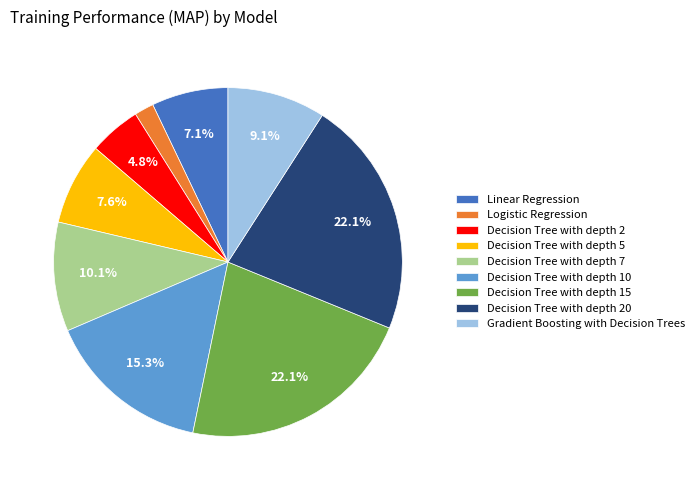

To the nearest percent, what is the difference between the Decision Tree with depth 10 and Decision Tree with depth 15 slice percentages?

7%